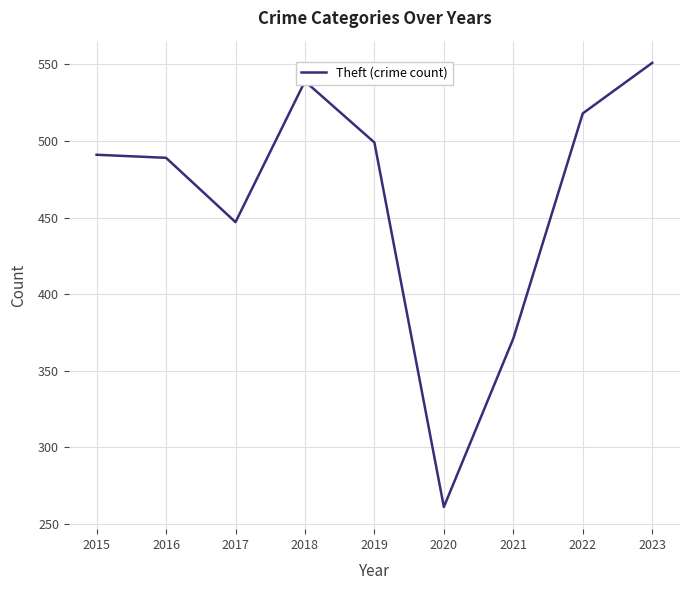

What is the change in value from 2015 to 2019?

+8